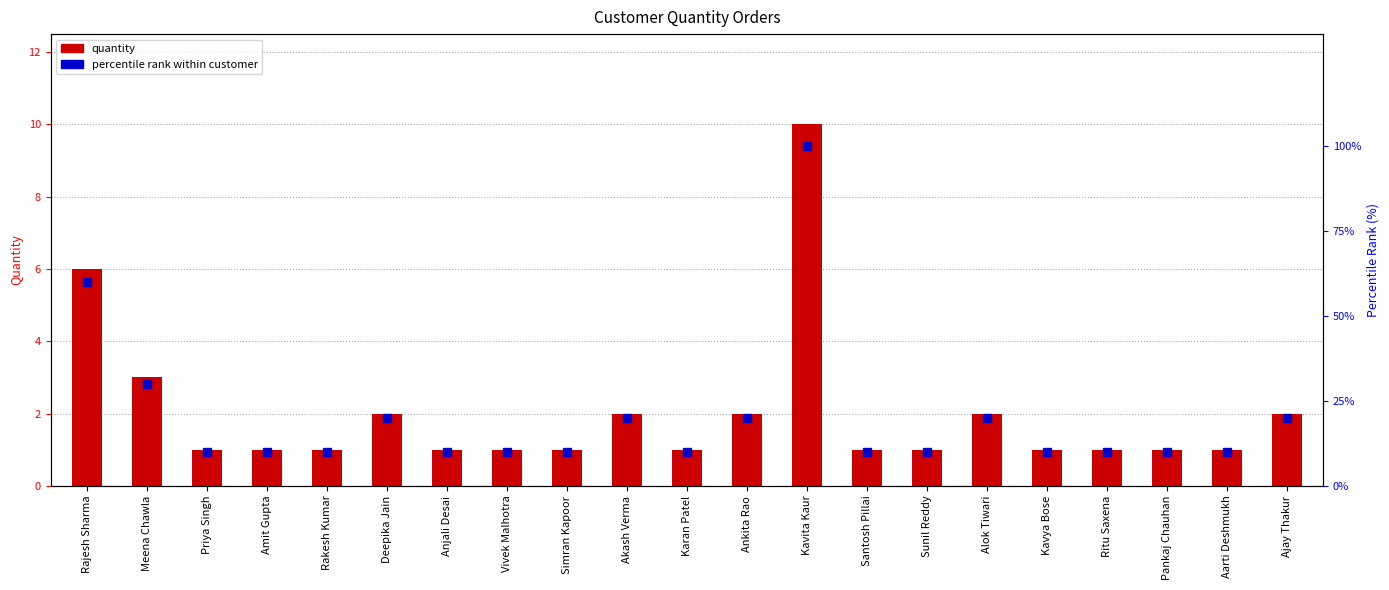

Read the quantity value at Alok Tiwari.

2